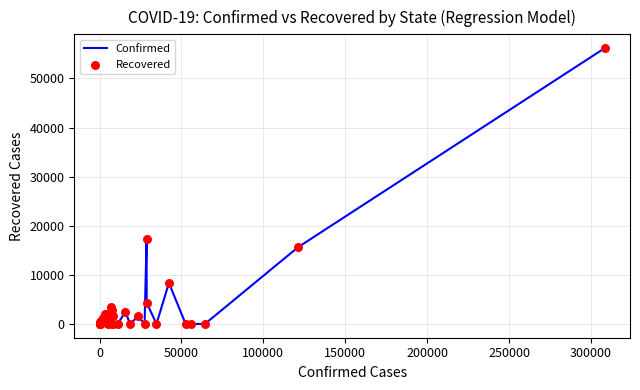

What is the difference between the maximum and minimum values?

56187